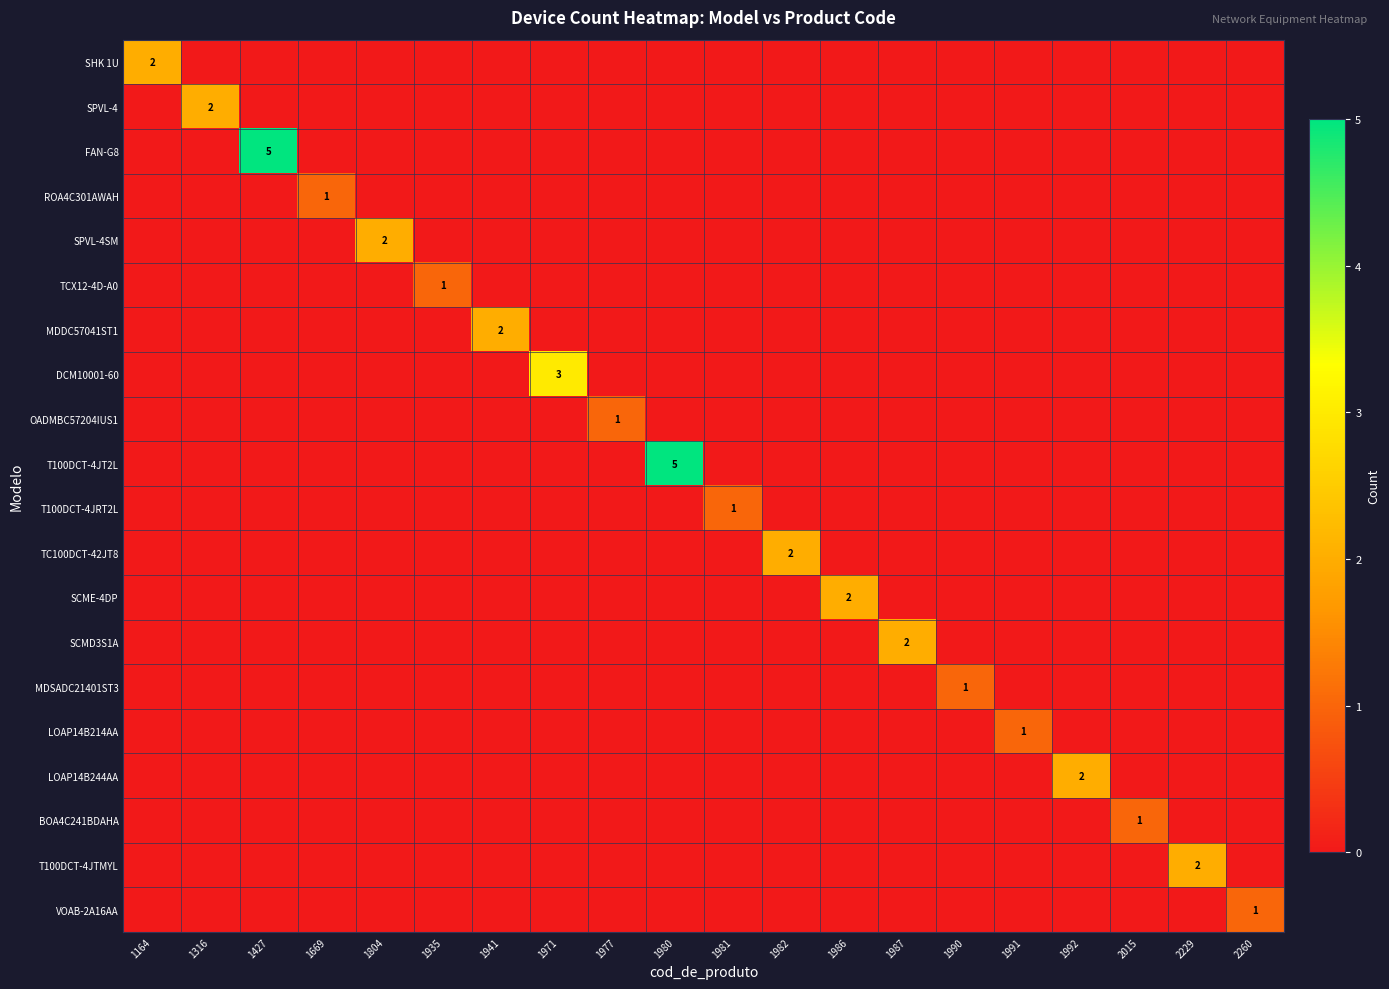

At how many categories does at least one series exceed 4?

2